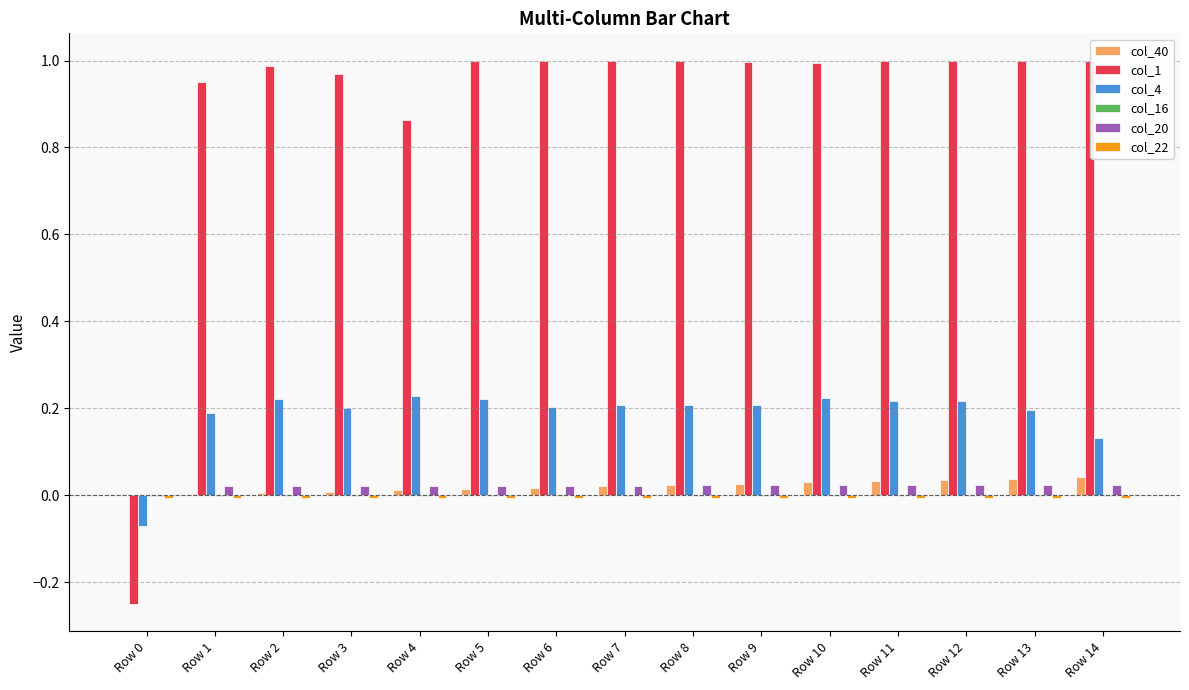

What is the sum of all col_40 values?

0.3